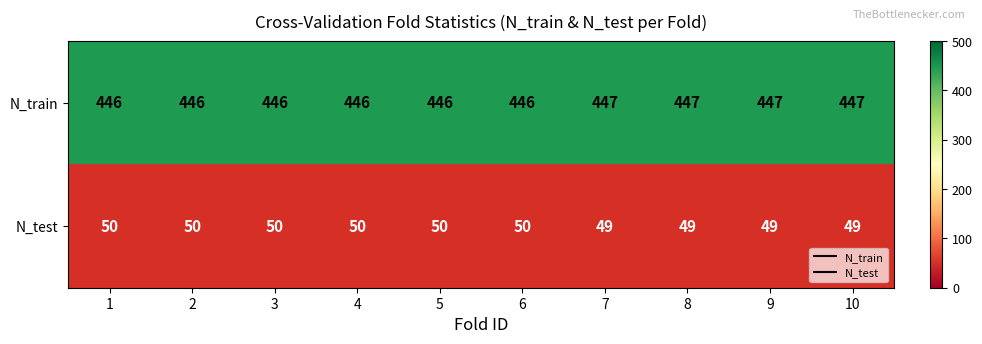

What is the minimum value shown in the chart?

49